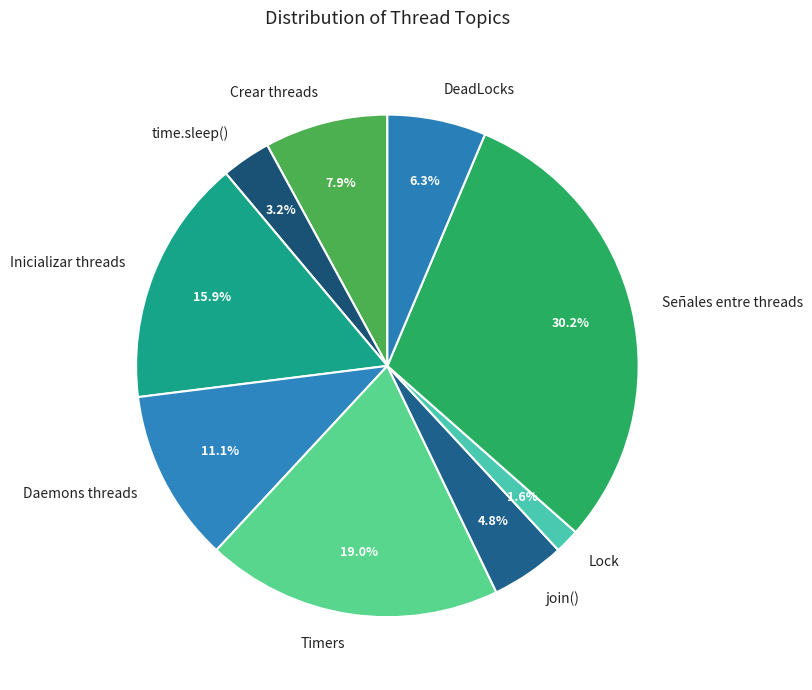

To the nearest percent, what portion does DeadLocks represent?

6%